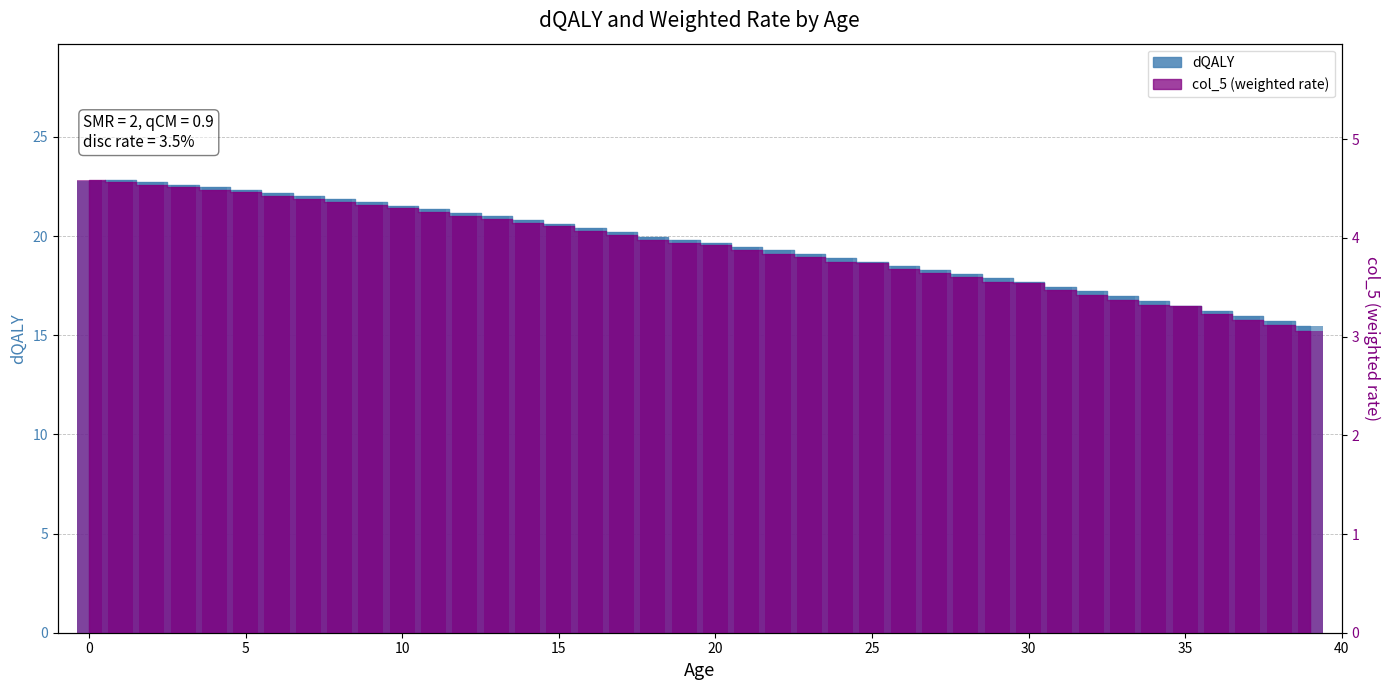

Reading right to left, transcribe all the data shown in this chart.

dQALY: 15.5	15.7	16.0	16.2	16.5	16.7	17.0	17.2	17.4	17.7	17.9	18.1	18.3	18.5	18.7	18.9	19.1	19.3	19.5	19.6	19.8	20.0	20.2	20.4	20.6	20.8	21.0	21.2	21.4	21.5	21.7	21.9	22.0	22.2	22.3	22.5	22.6	22.7	22.8	22.8
col_5: 3.1	3.1	3.2	3.2	3.3	3.3	3.4	3.4	3.5	3.5	3.6	3.6	3.6	3.7	3.7	3.8	3.8	3.8	3.9	3.9	3.9	4.0	4.0	4.1	4.1	4.1	4.2	4.2	4.3	4.3	4.3	4.4	4.4	4.4	4.5	4.5	4.5	4.5	4.6	4.6